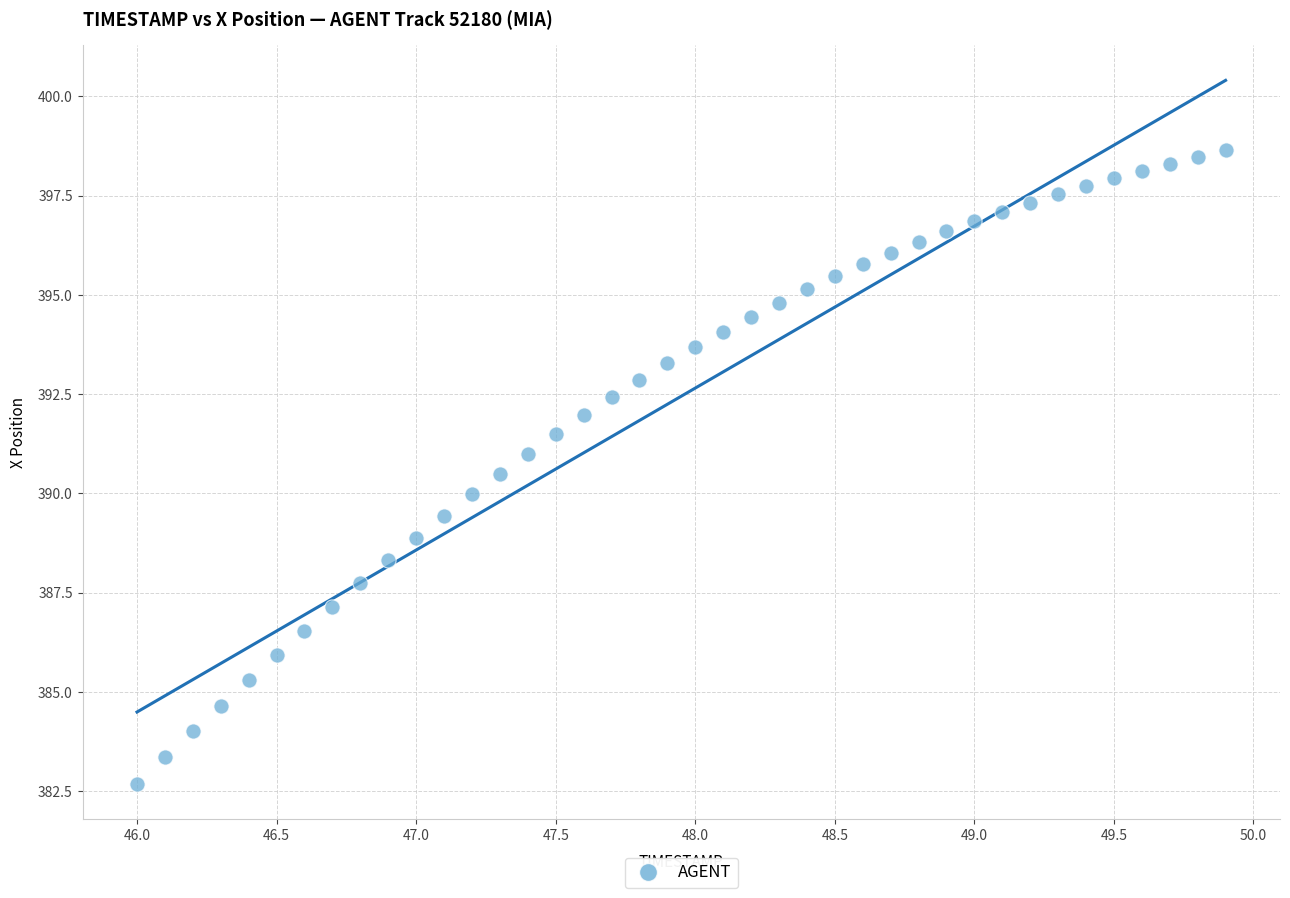

What is the range of Y values (max minus min)?

16.0